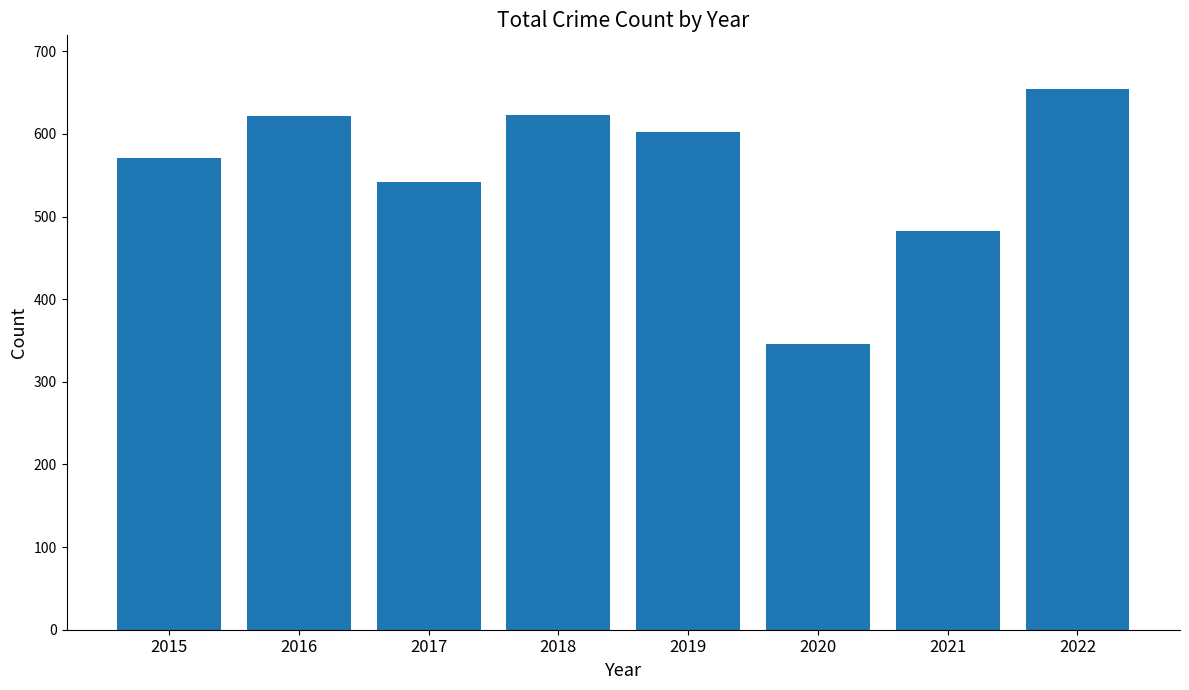

What is the value of the 4th bar from the left?

623